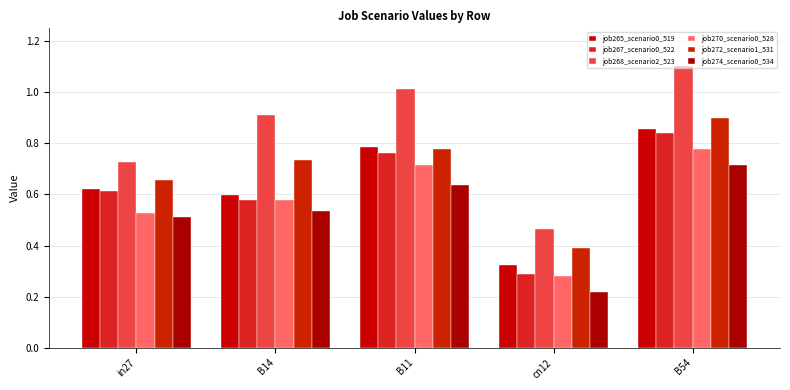

What is the minimum value for job272_scenario1_531?

0.4